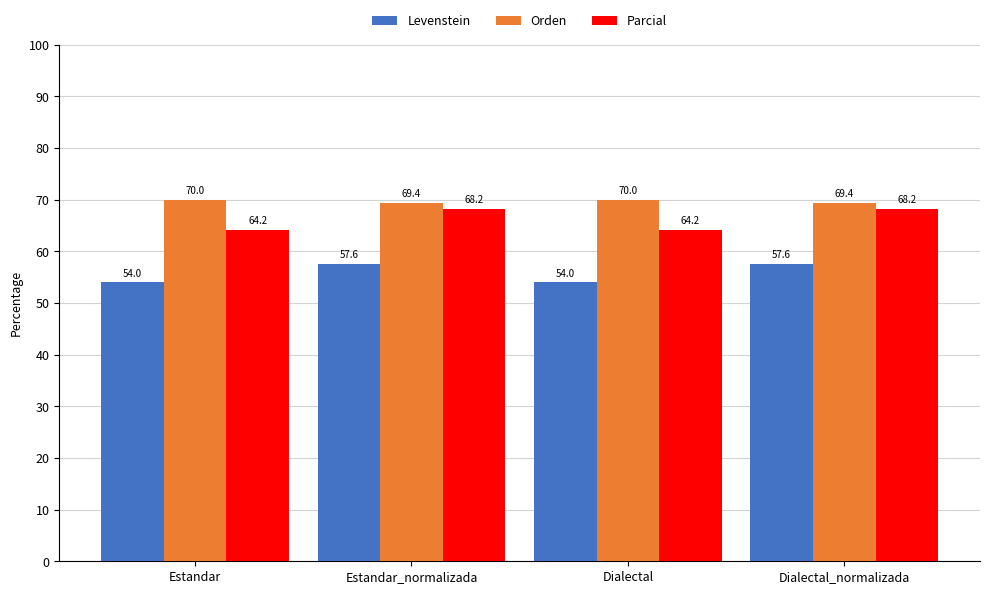

List the series in order of their overall mean, highest first.

Orden, Parcial, Levenstein